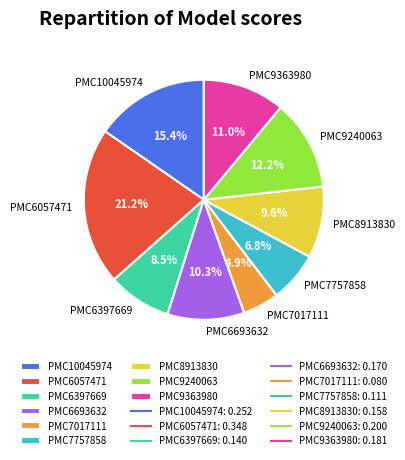

Count the number of slices in the pie.

9